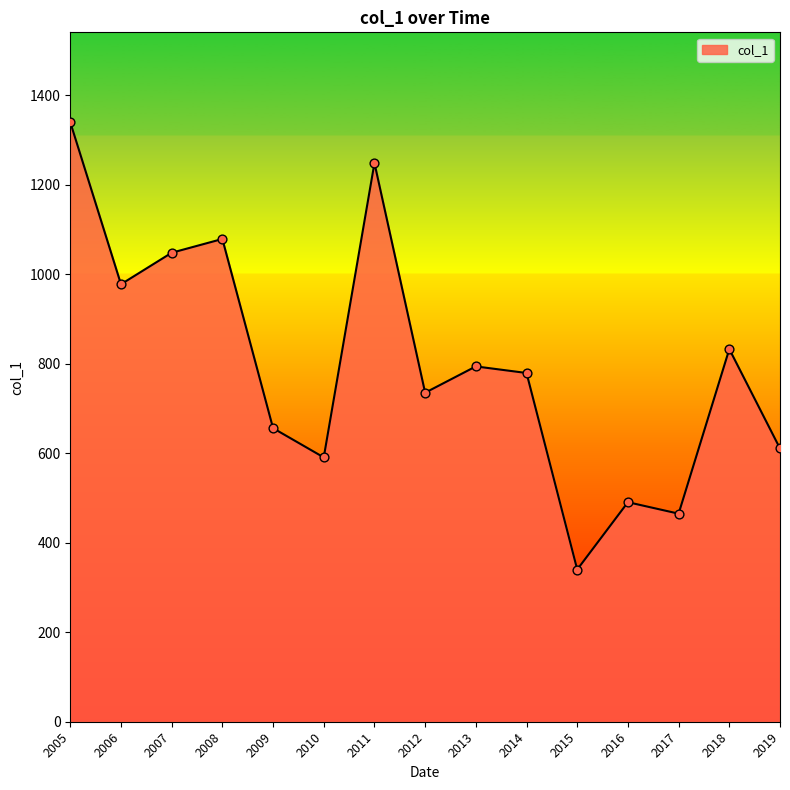

What is the change in value from 2005 to 2018?

-507.0